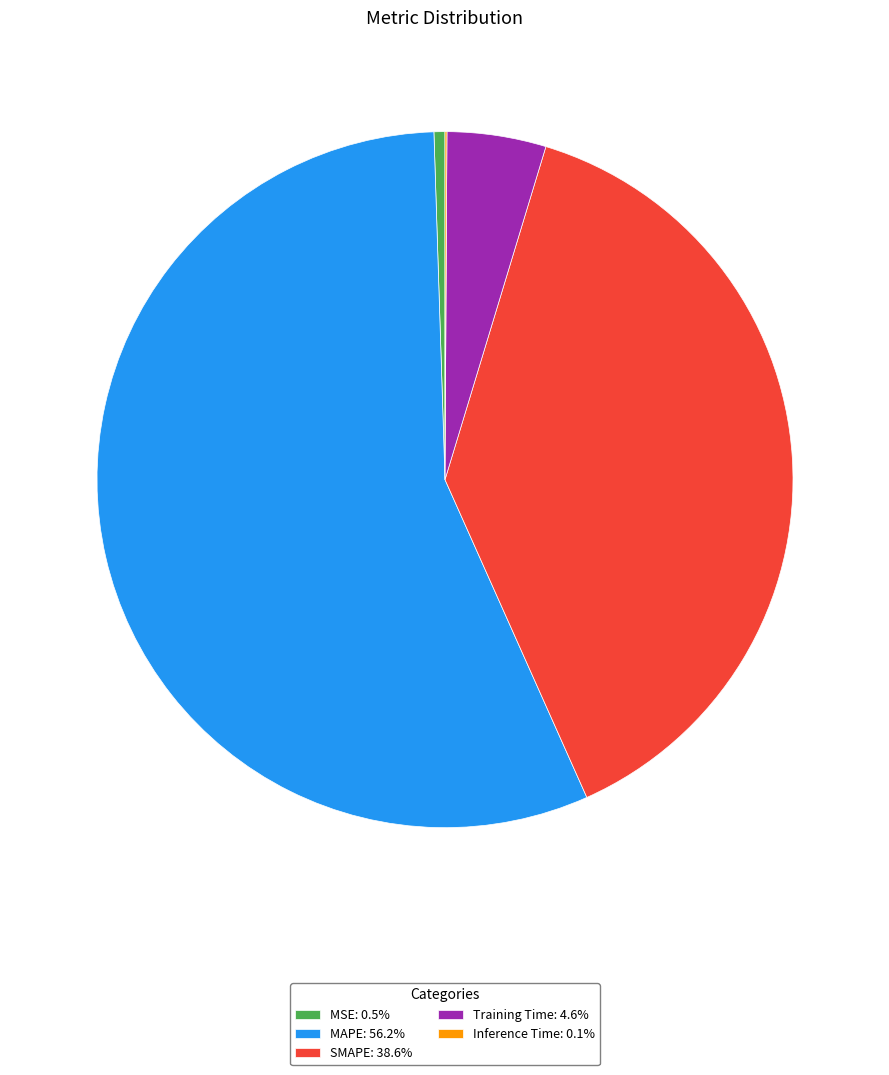

Does any single category account for the majority?

Yes